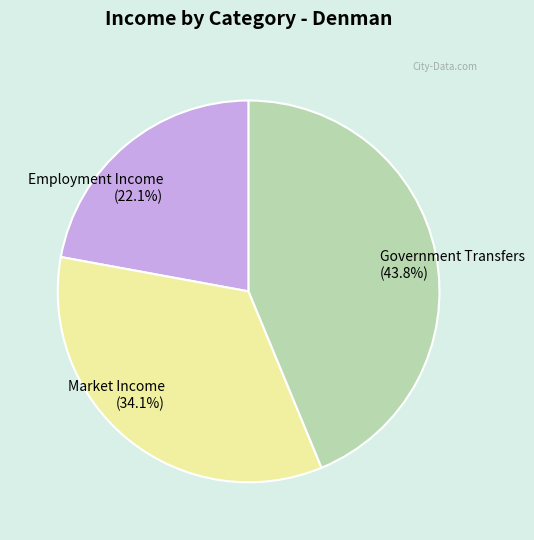

Which slice is the smallest?

Employment Income